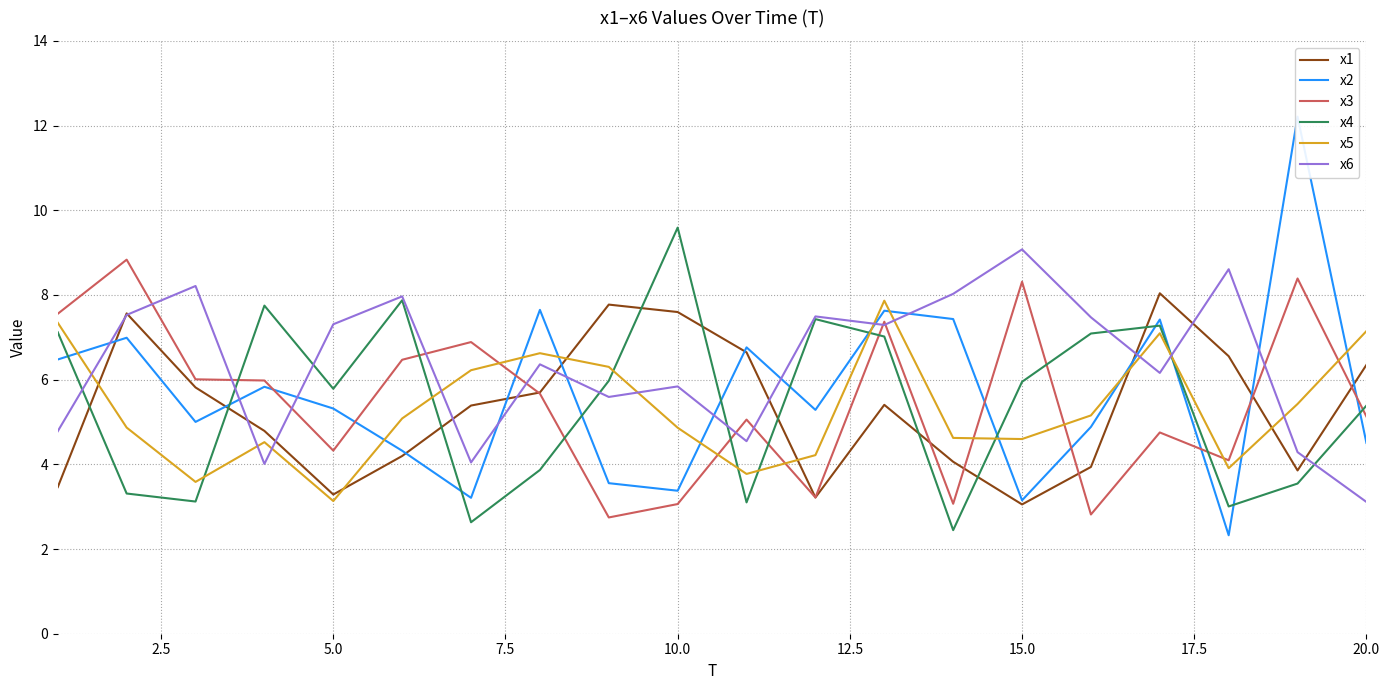

True or false: x5 and x6 intersect in this chart.

True